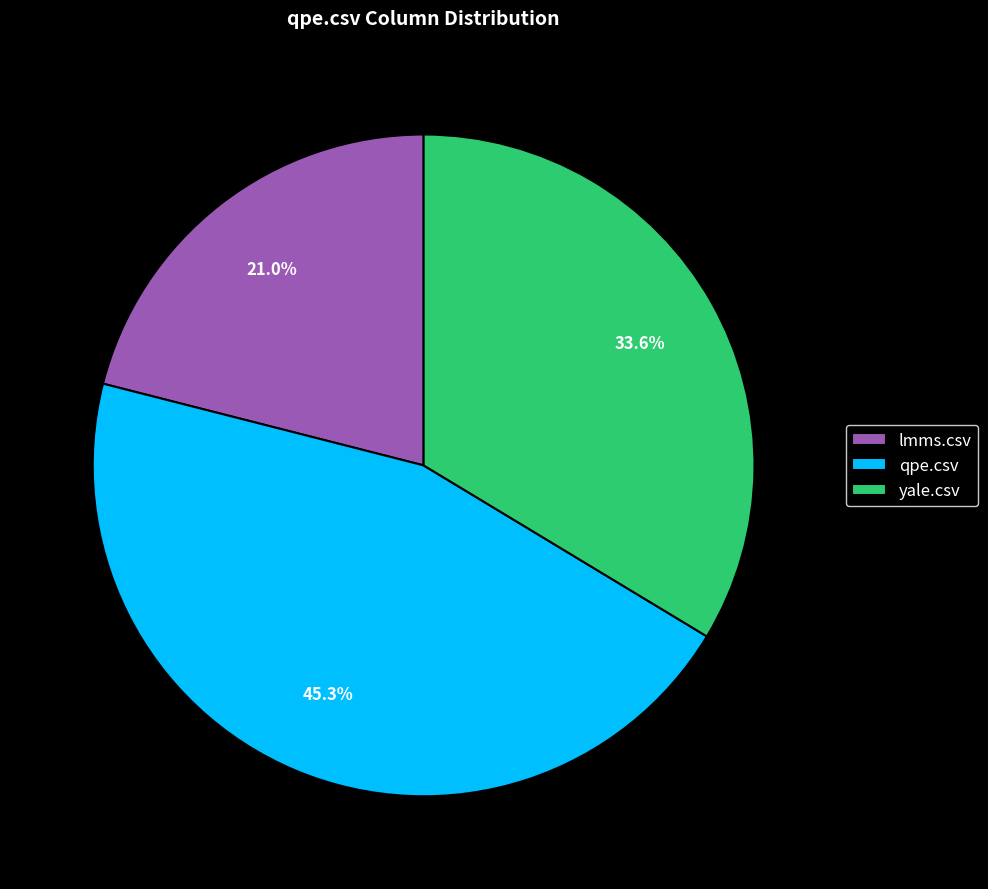

To the nearest percent, what percentage of the pie is lmms.csv?

21%